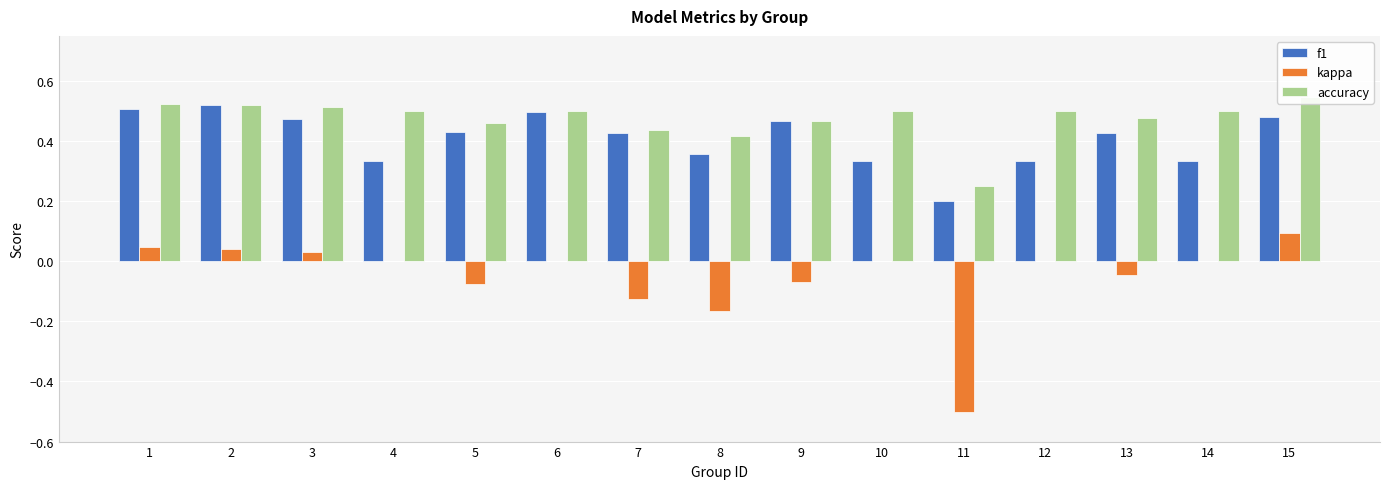

What are all the series names shown in the legend?

f1, kappa, accuracy